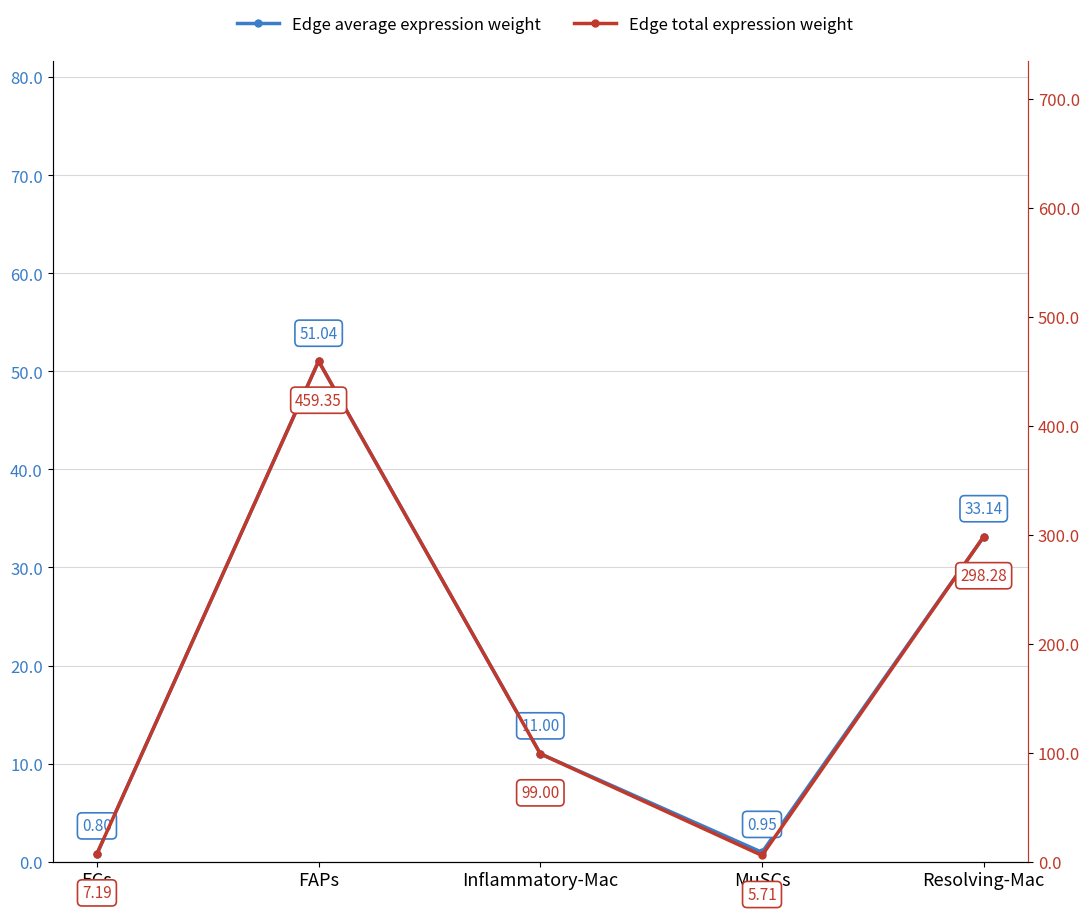

Reading left to right, transcribe all the data shown in this chart.

Edge average expression weight: ECs=0.8	FAPs=51.0	Inflammatory-Mac=11.0	MuSCs=1.0	Resolving-Mac=33.1
Edge total expression weight: ECs=7.2	FAPs=459.3	Inflammatory-Mac=99.0	MuSCs=5.7	Resolving-Mac=298.3